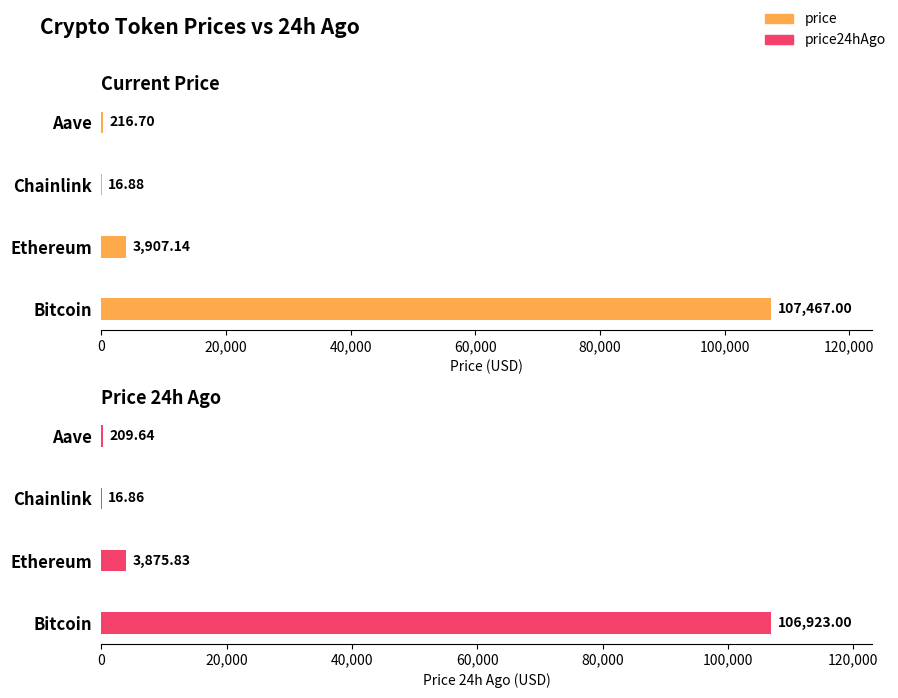

List the series in order of their peak value, lowest first.

price24hAgo, price